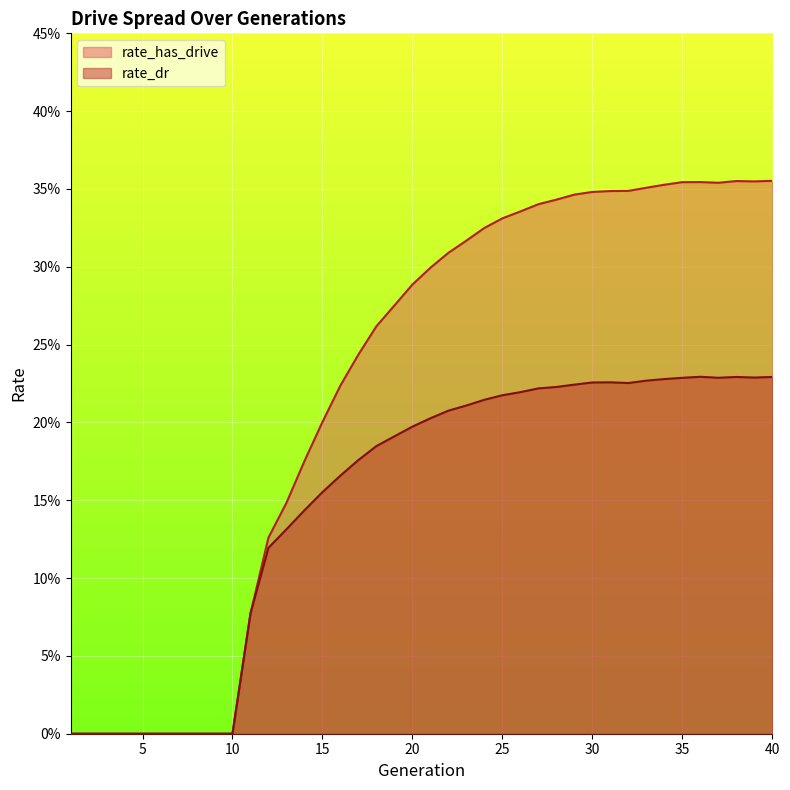

The value of rate_has_drive at 39 is 0.4. True or false?

True